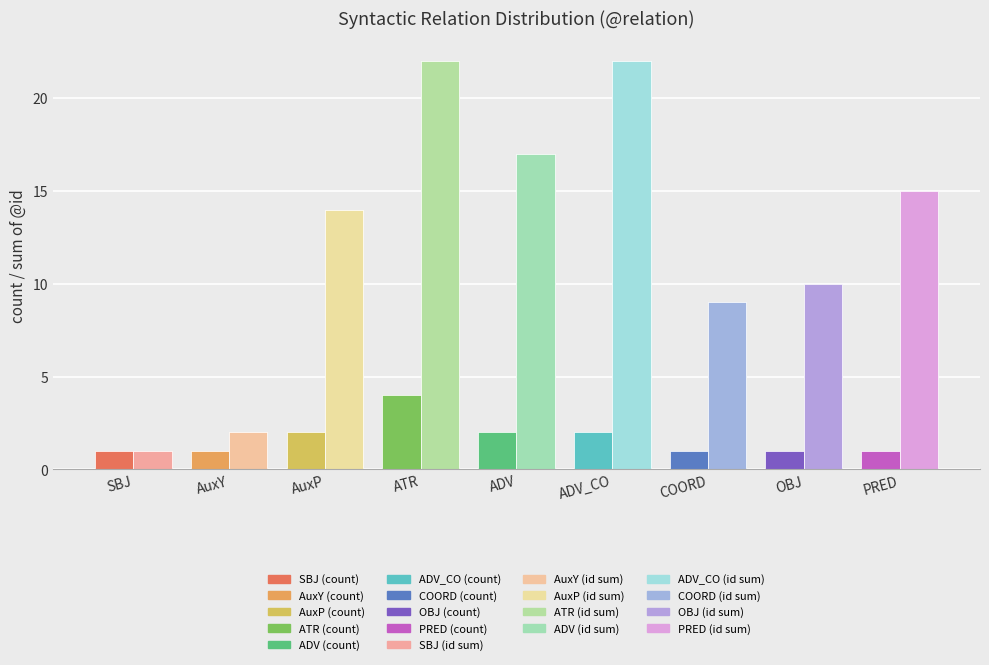

What is the value of the sum of @id bar at the 9th from the left?

15